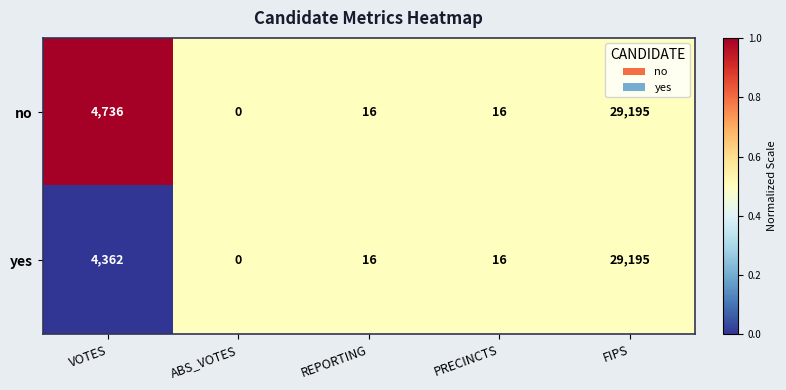

True or false: no has a value of 16 at REPORTING.

True